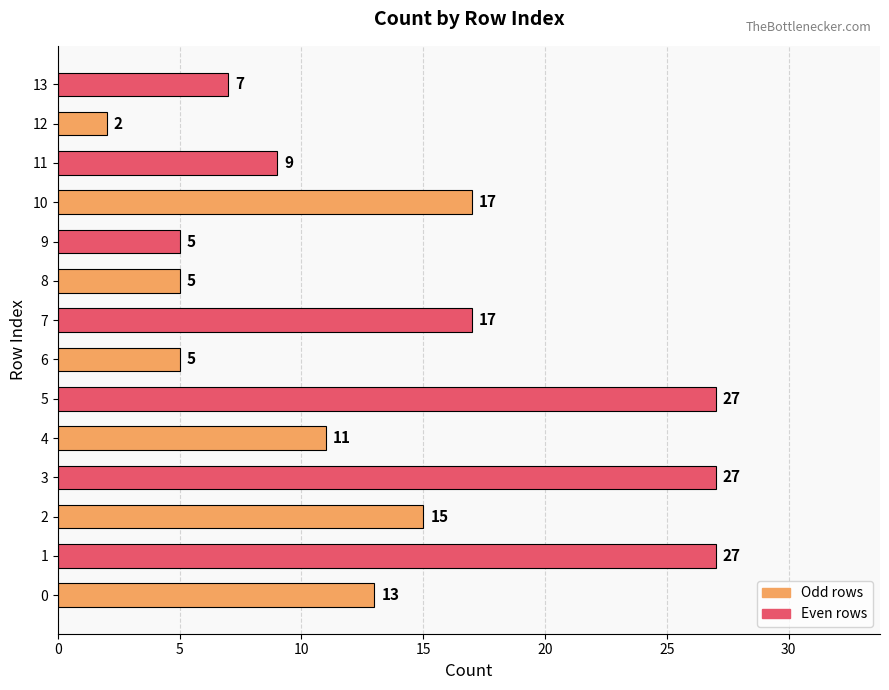

Which has a higher value, 8 or 12?

8